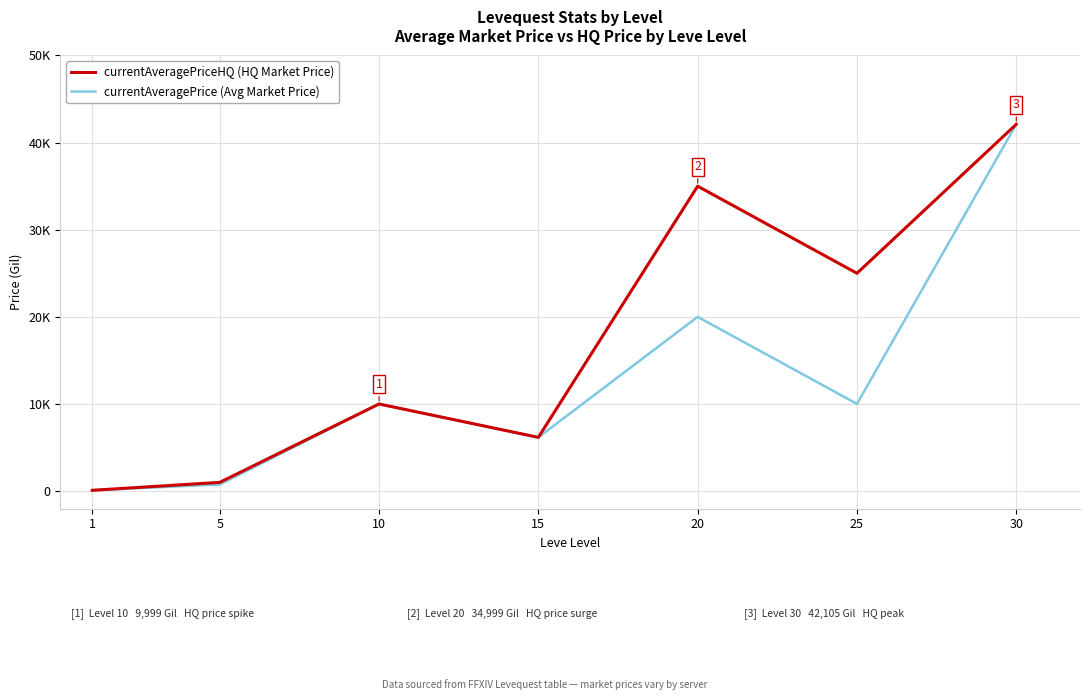

What is the value of the currentAveragePrice (Avg Market Price) point at the 4th from the left?

6166.7